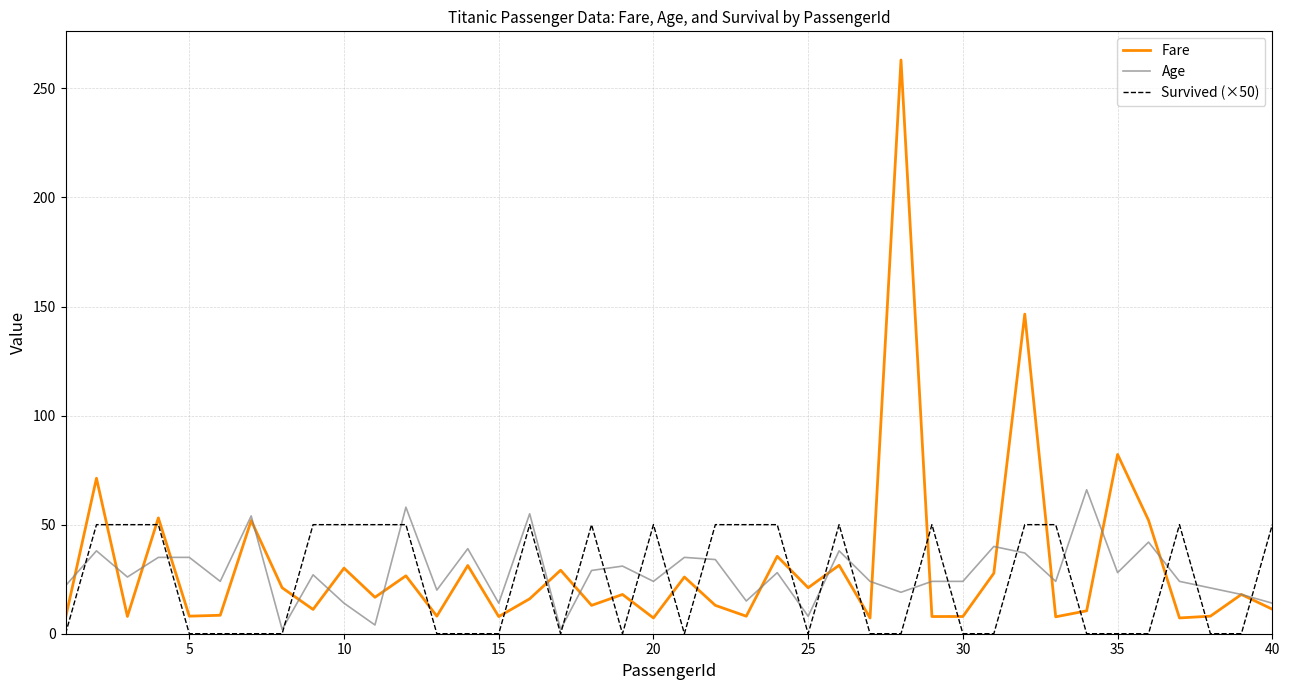

List the series in order of their peak value, highest first.

Fare, Age, Survived (×50)